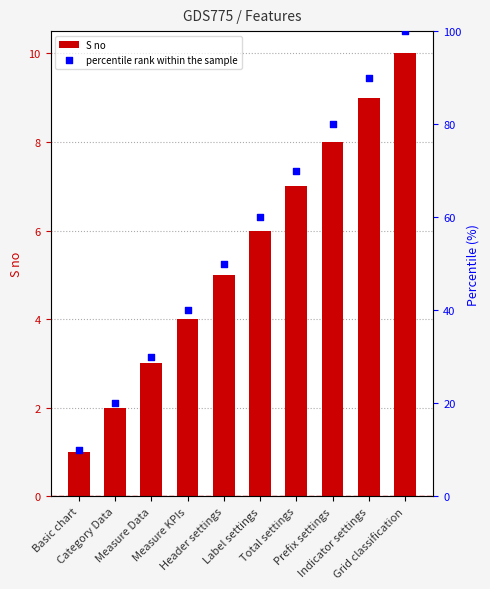

At which category is the sum across all series the highest?

Grid classification